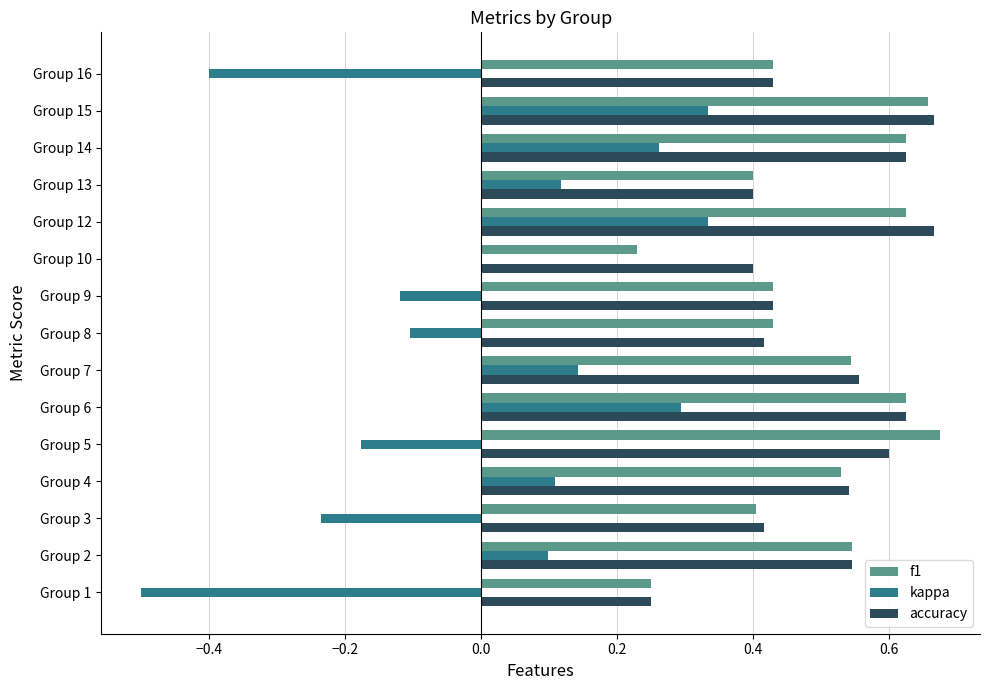

Count the f1 values in the range 0 to 1.

15